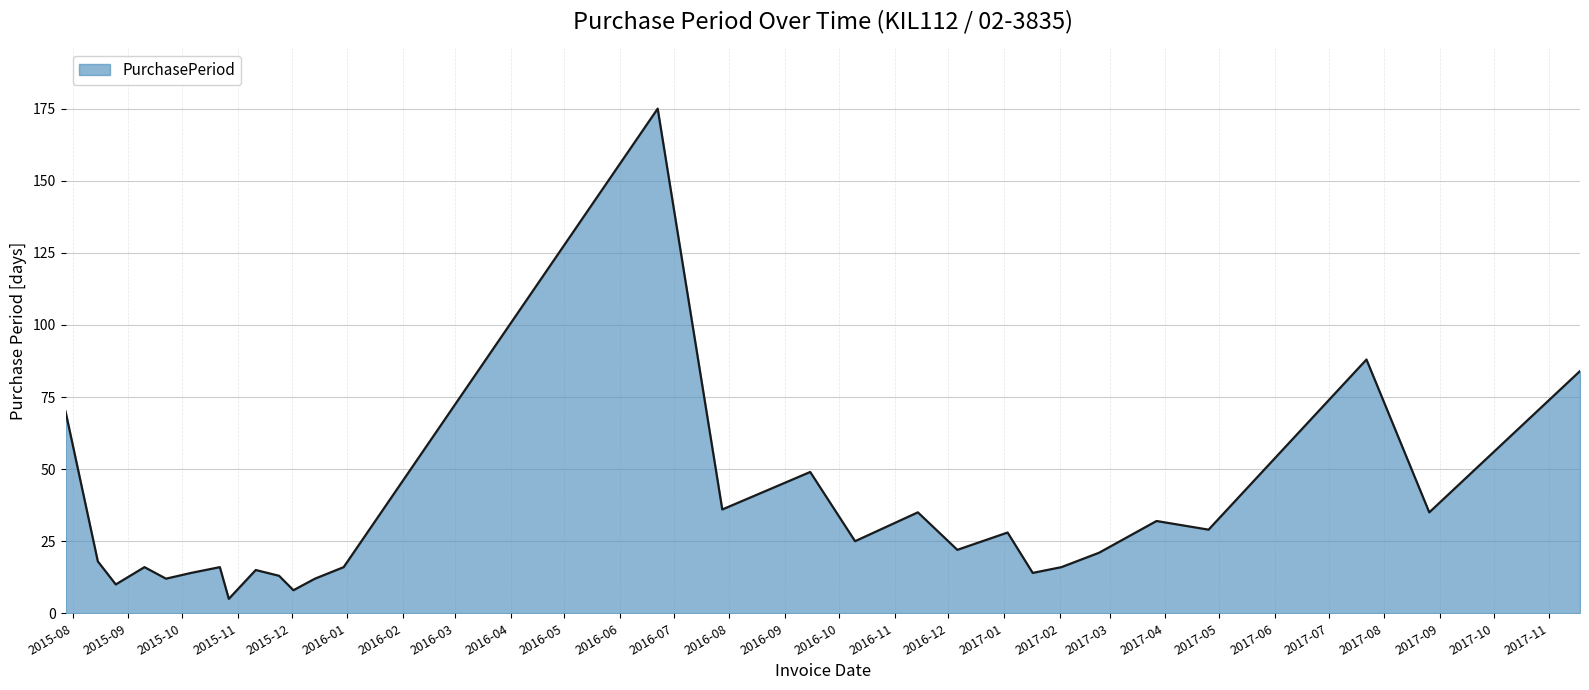

What is the smallest value displayed?

5